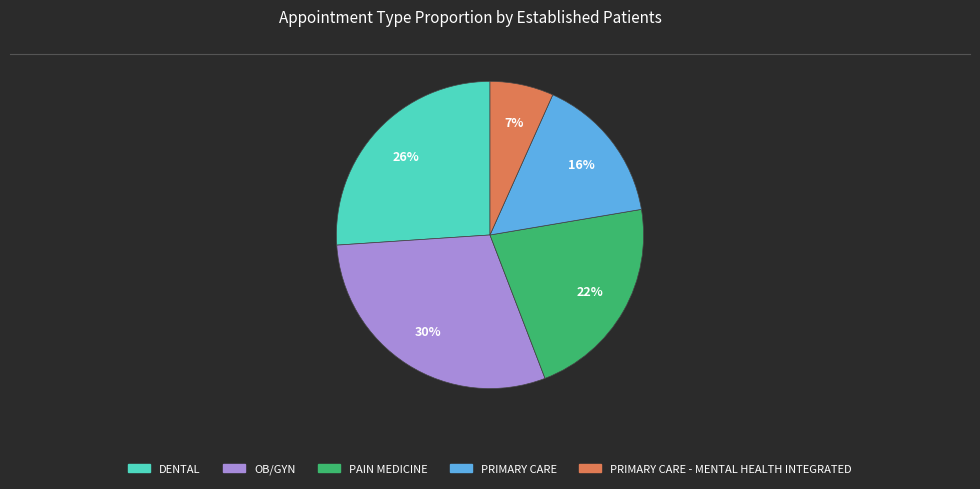

To the nearest percent, what is the difference between the largest and smallest slice percentages?

23%